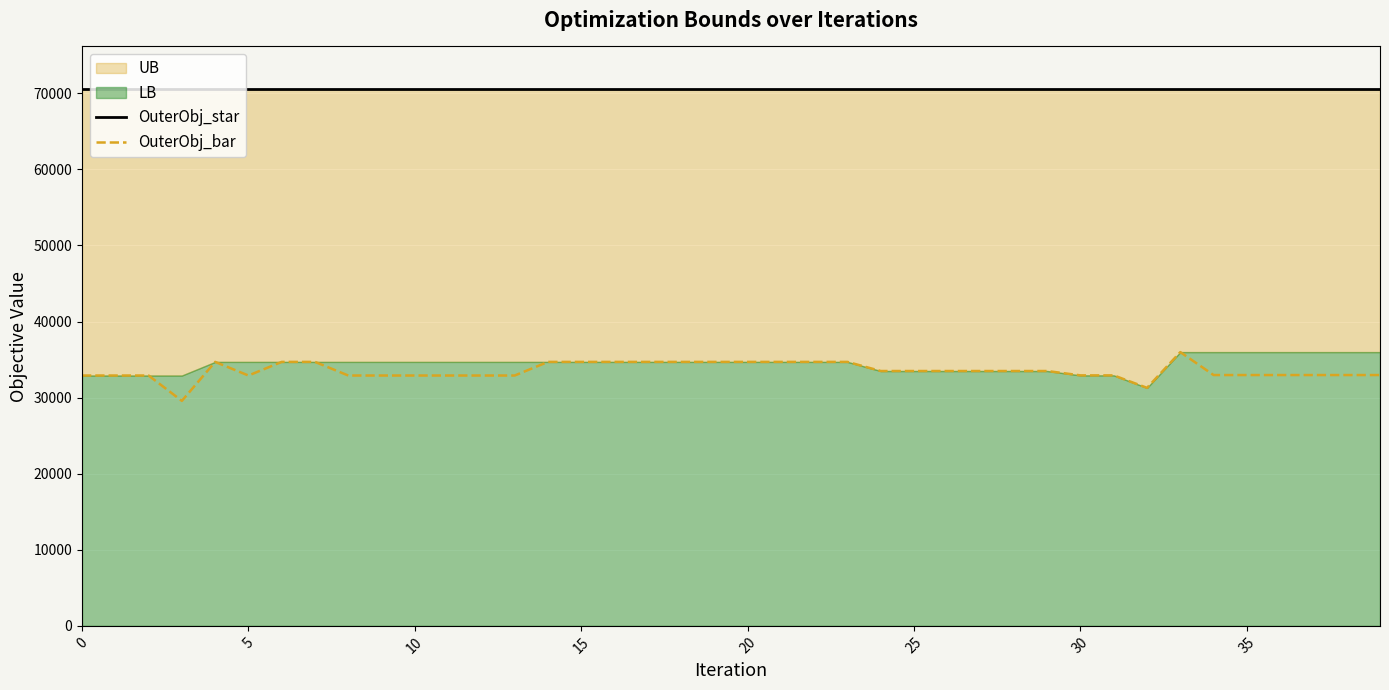

How many interior local peaks does the OuterObj_bar series have?

3